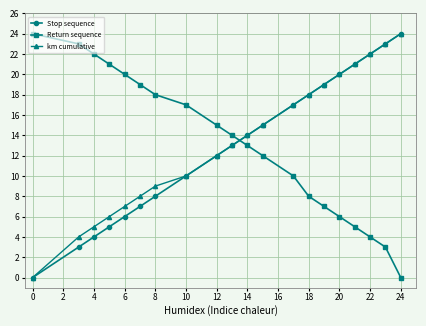

What is the highest value of the Stop sequence series?

24